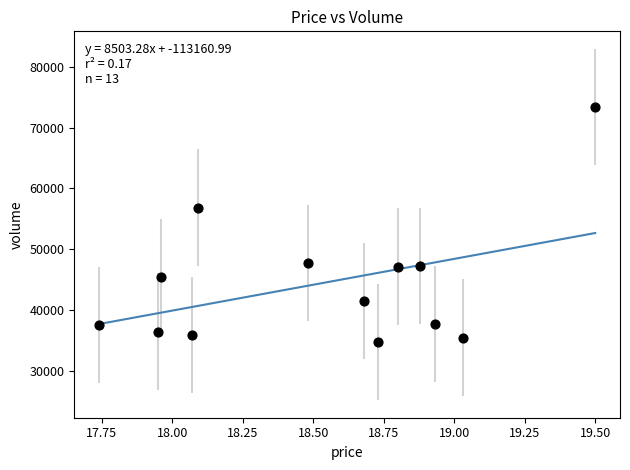

What is the range of Y values (max minus min)?

38621